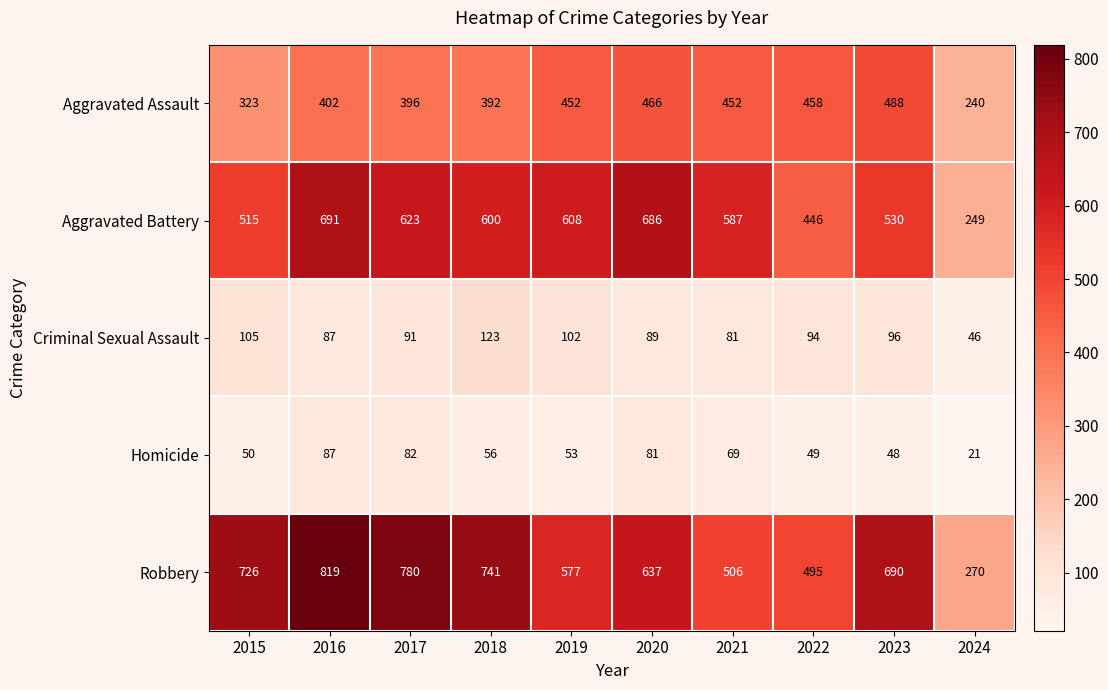

How many distinct data groups are displayed?

5